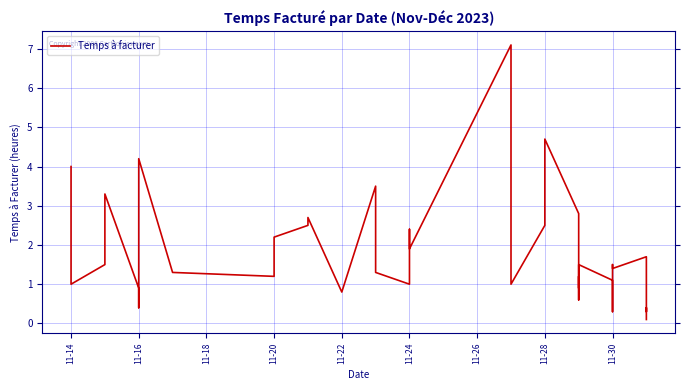

What is the smallest value displayed?

0.1